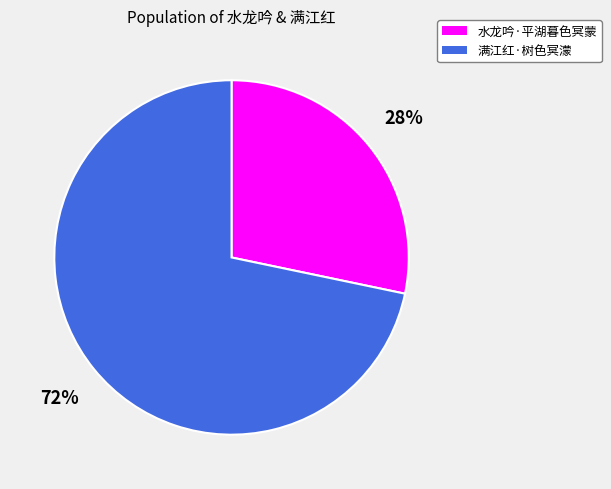

Which has a higher value, 满江红·树色冥濛 or 水龙吟·平湖暮色冥蒙?

满江红·树色冥濛